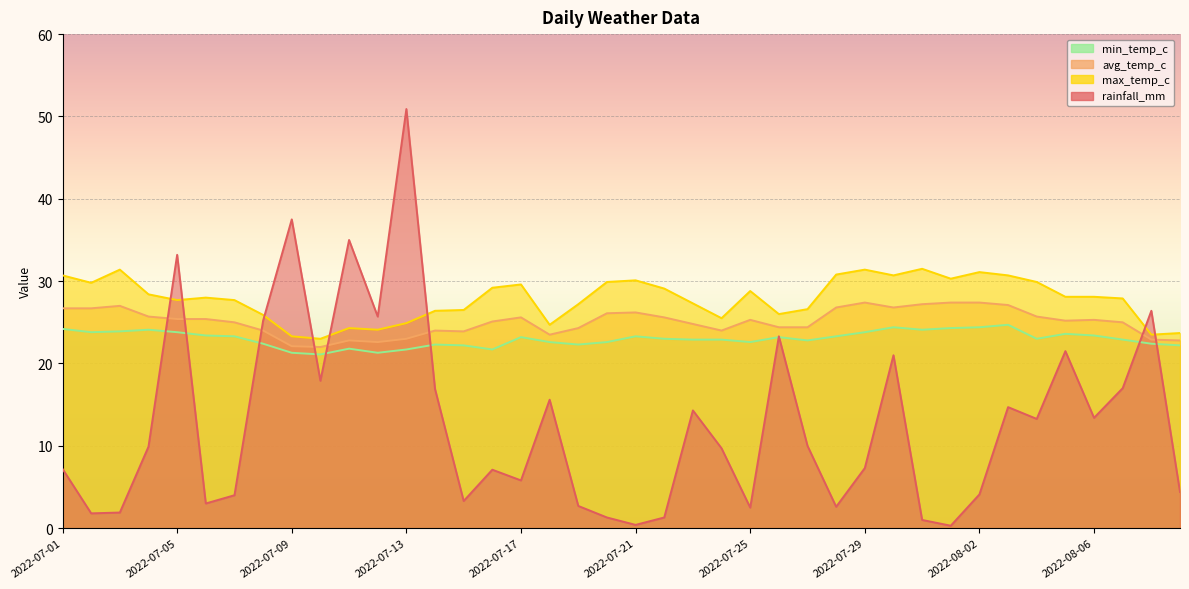

How many values in the rainfall_mm series exceed 9?

21